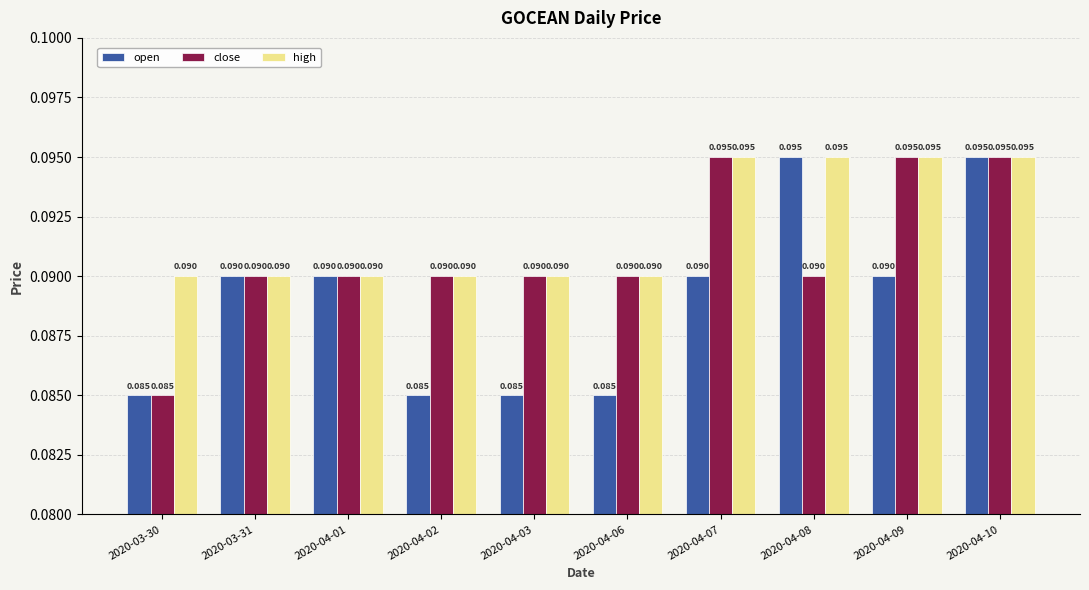

List the series in order of their overall mean, lowest first.

open, close, high